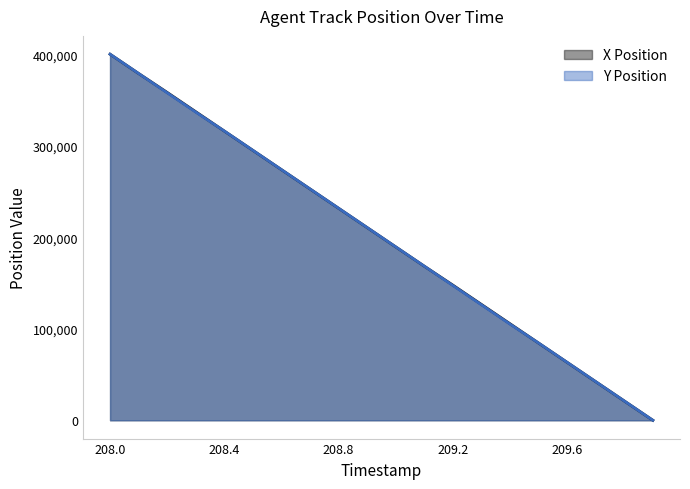

What is the sum of all Y Position values?

4000421.9